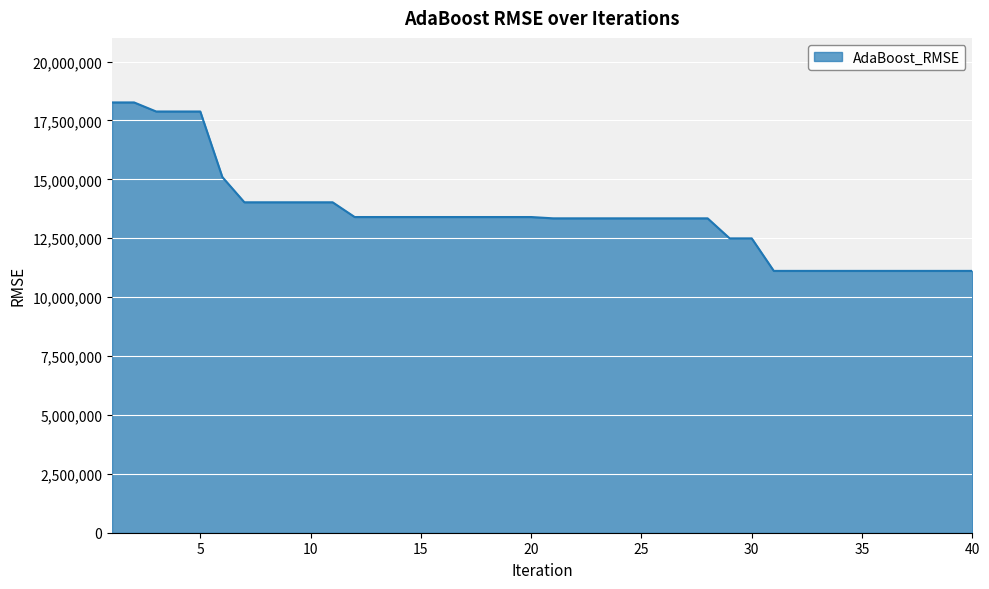

What is the greatest value displayed?

18266373.0